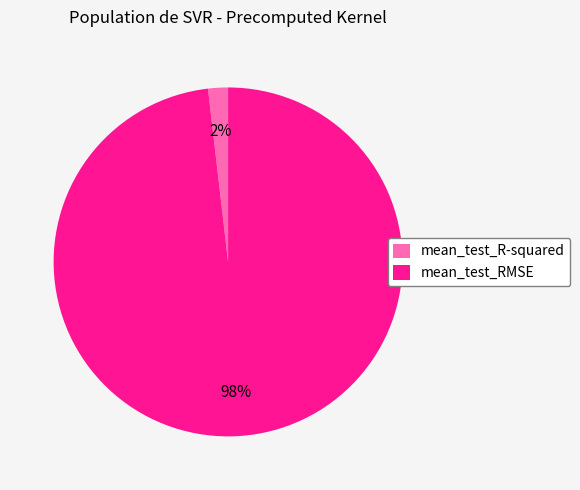

The mean_test_R-squared slice represents 2% of the pie. True or false?

True